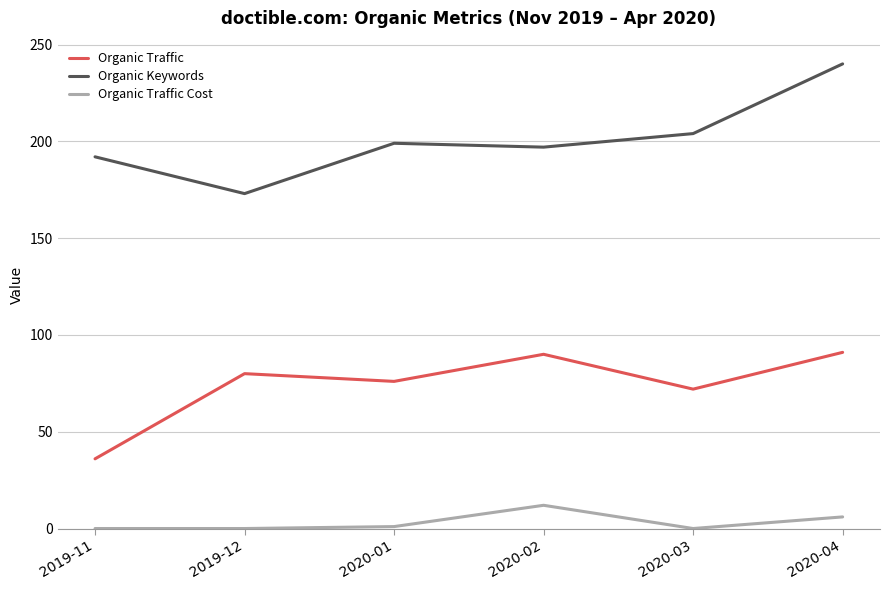

Which category has the lowest value in the Organic Traffic series?

2019-11